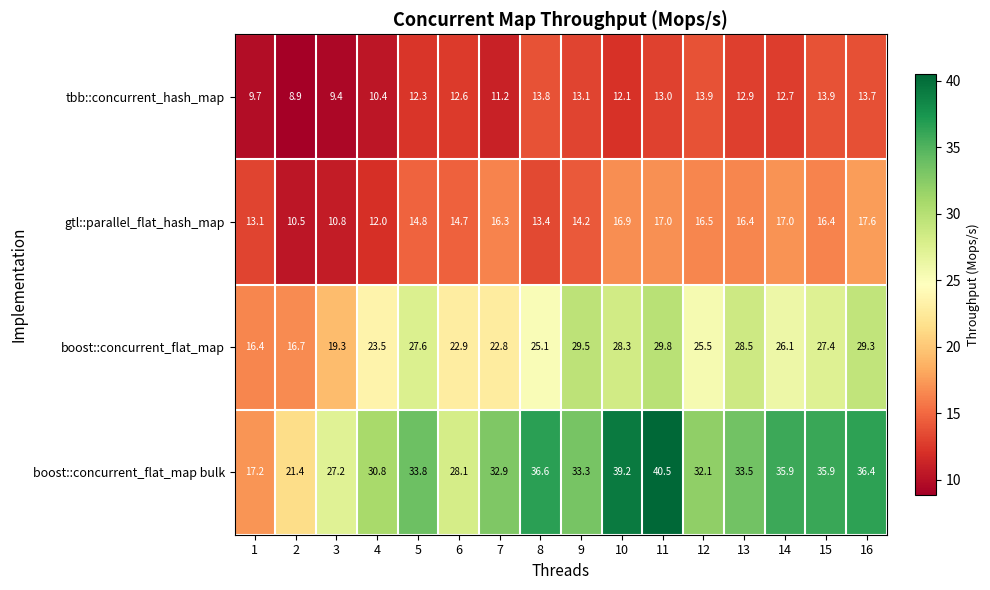

What is the difference between the boost::concurrent_flat_map values at 12 and 11?

4.3